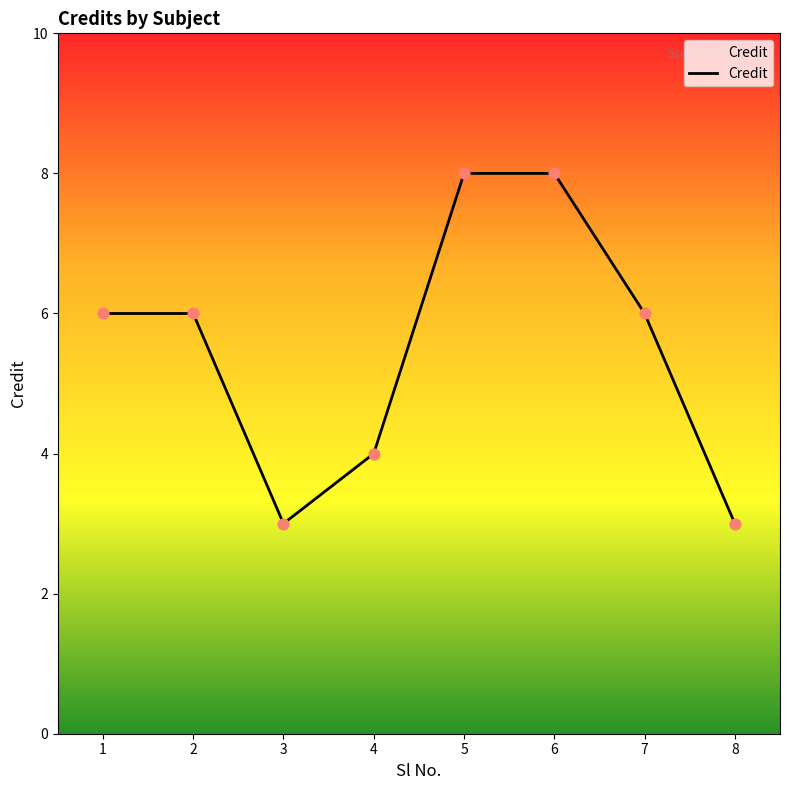

Between 3 and 2, which is larger?

2